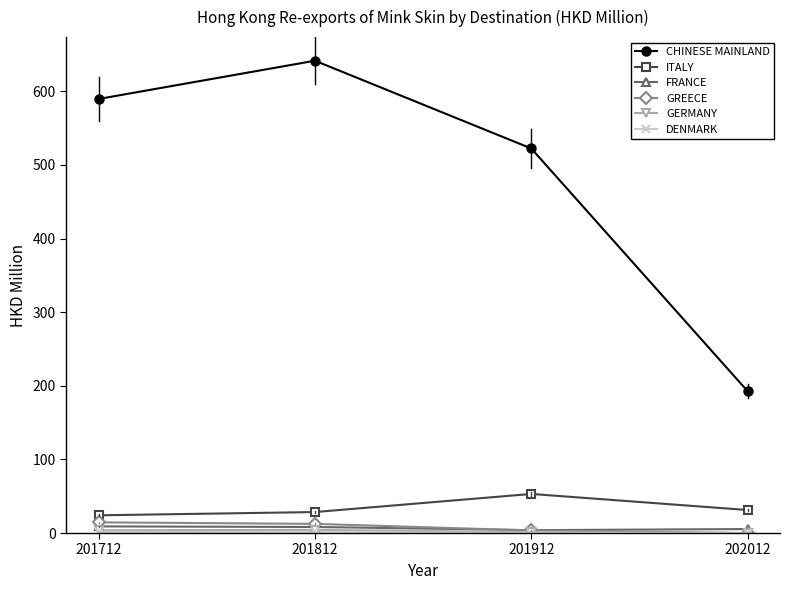

Which series has the widest spread of values?

CHINESE MAINLAND